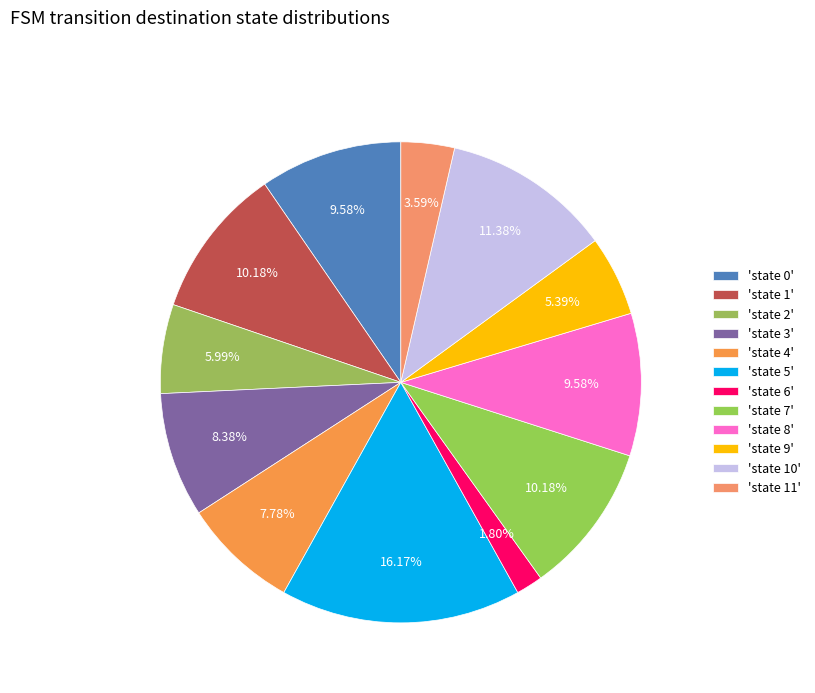

To the nearest percent, what is the difference between the largest and smallest slice percentages?

14%